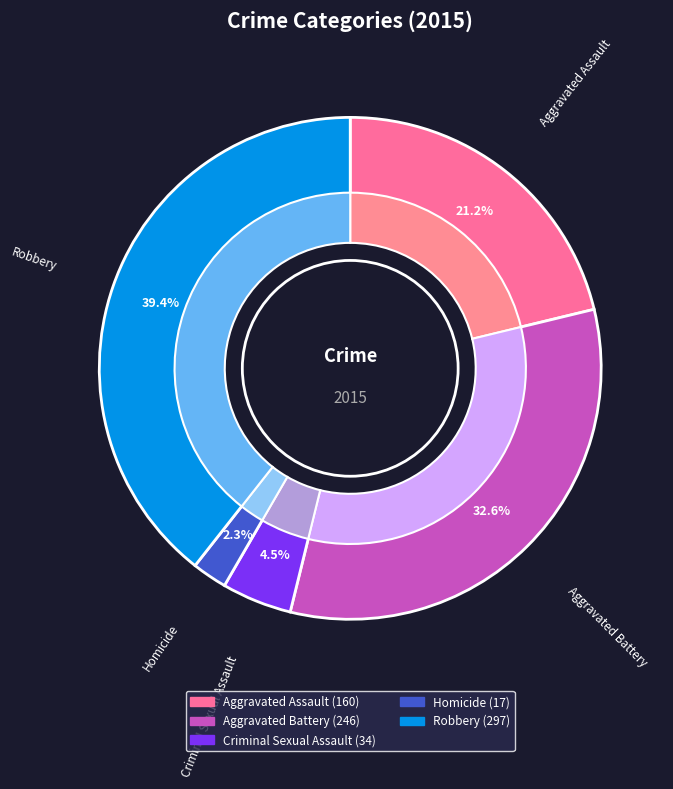

Does Criminal Sexual Assault represent more than half of the total?

No